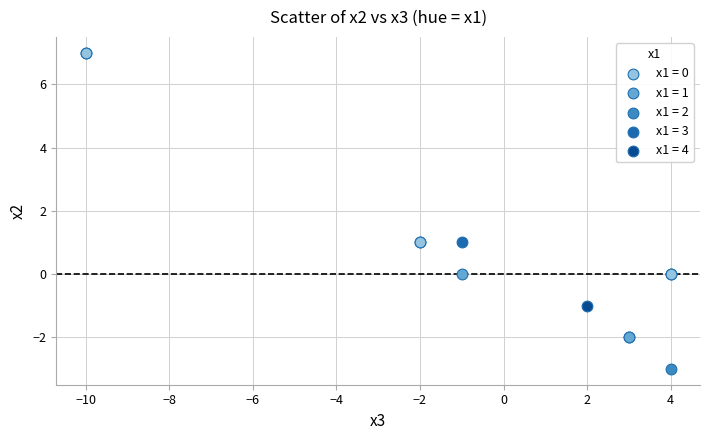

Which series reaches the minimum Y coordinate?

x1 = 2